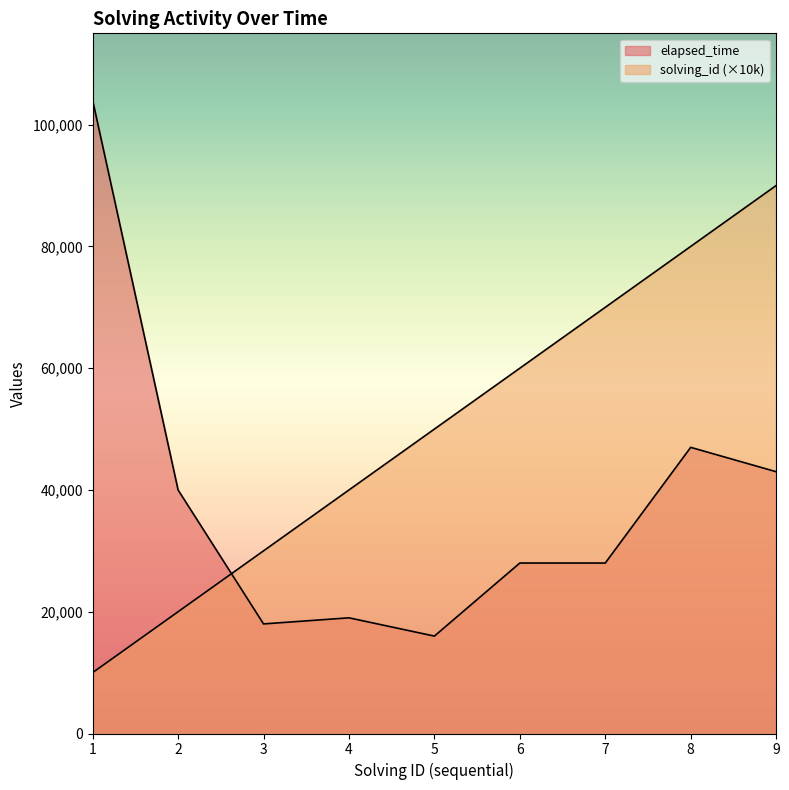

True or false: elapsed_time and solving_id cross at least once.

True